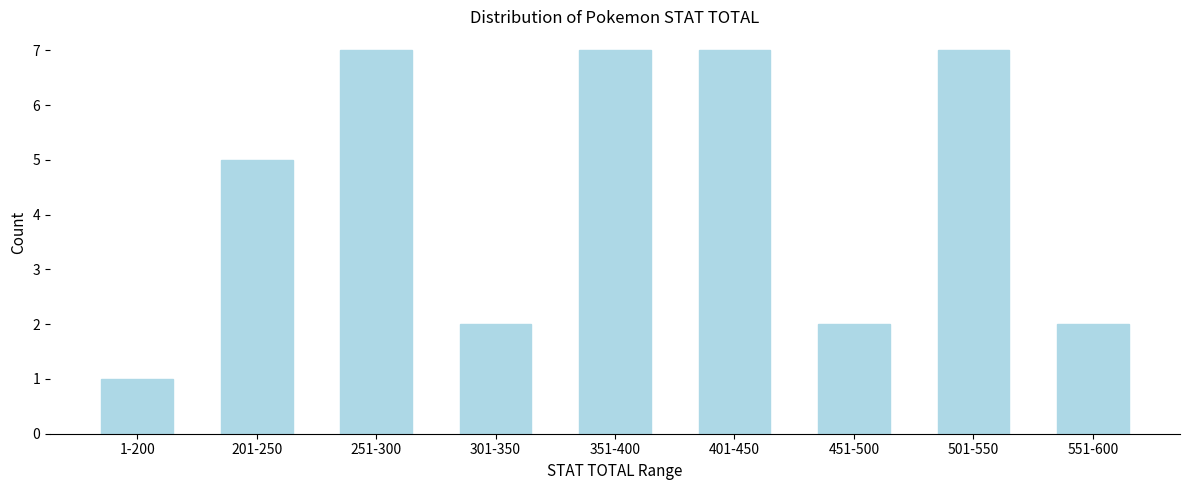

Reading right to left, transcribe all the data shown in this chart.

551-600=2	501-550=7	451-500=2	401-450=7	351-400=7	301-350=2	251-300=7	201-250=5	1-200=1